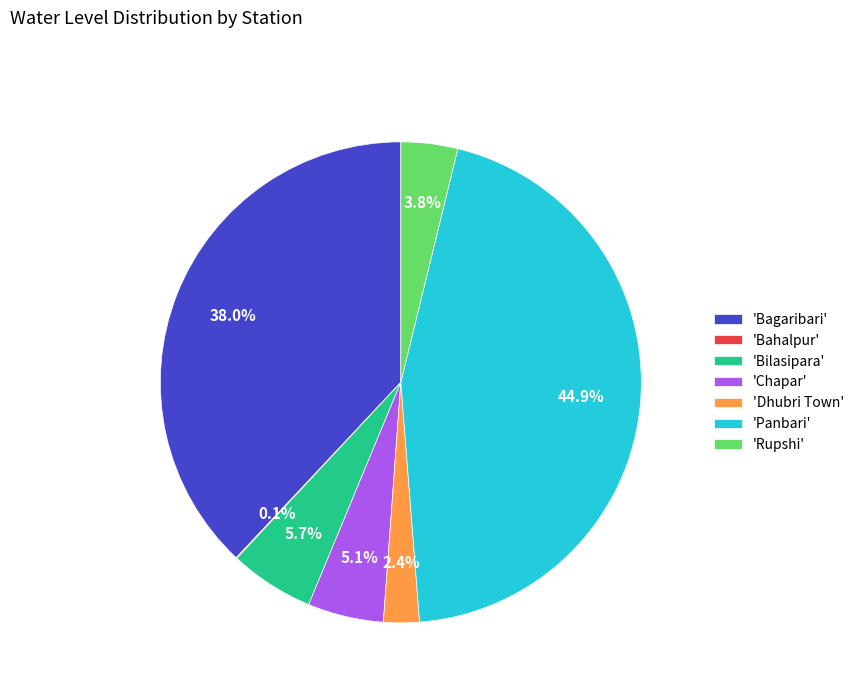

Which slice is the largest?

'Panbari'